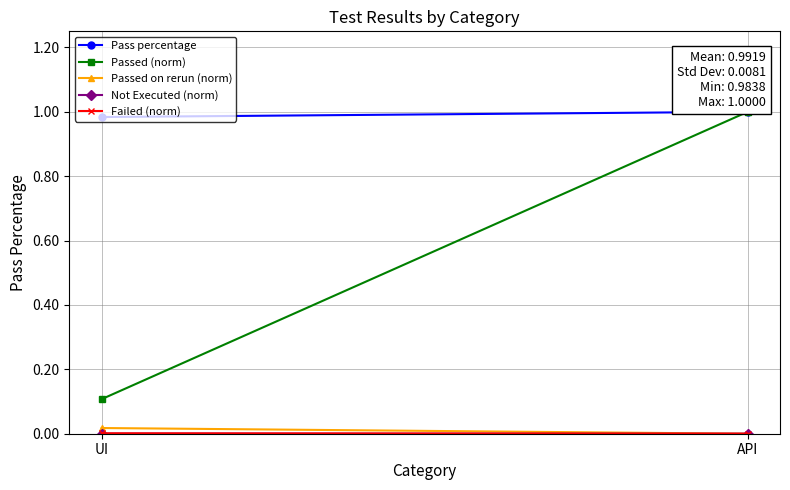

How many positive values does the Passed on rerun (norm) series have?

1